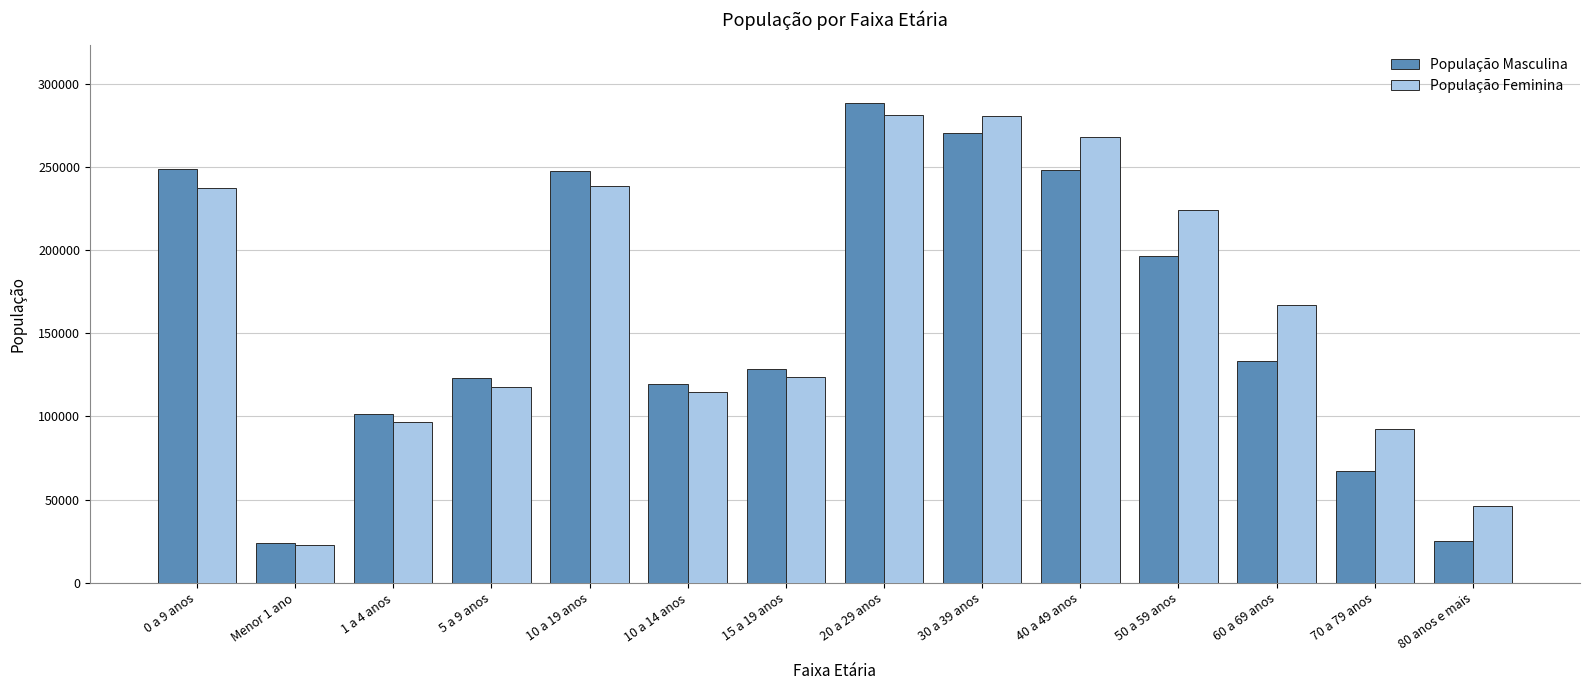

What are all the series names shown in the legend?

População Masculina, População Feminina